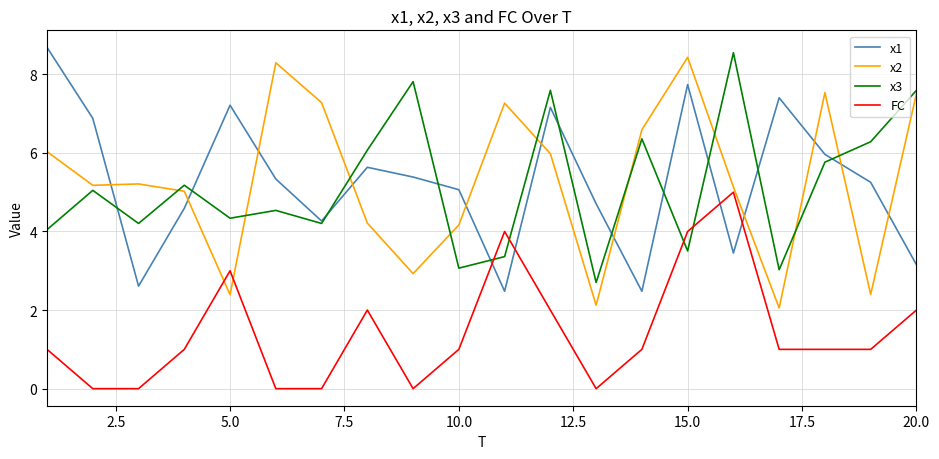

How many lines are shown in the chart?

4